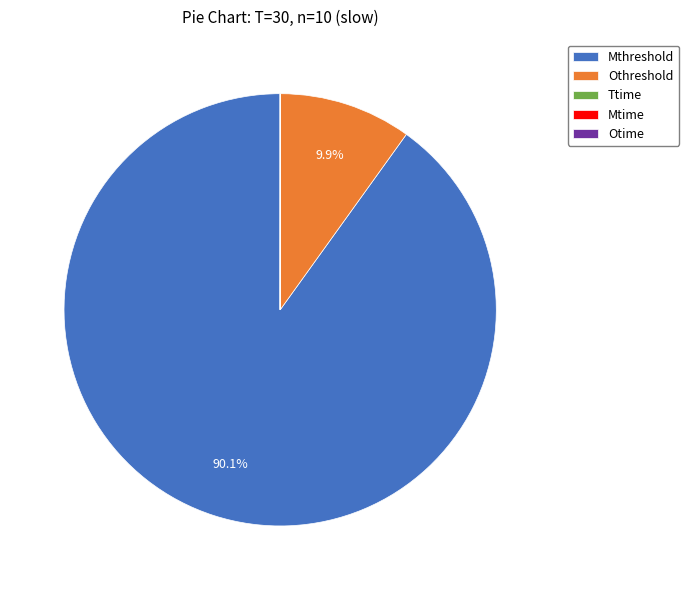

Which category has the biggest portion of the pie?

Mthreshold